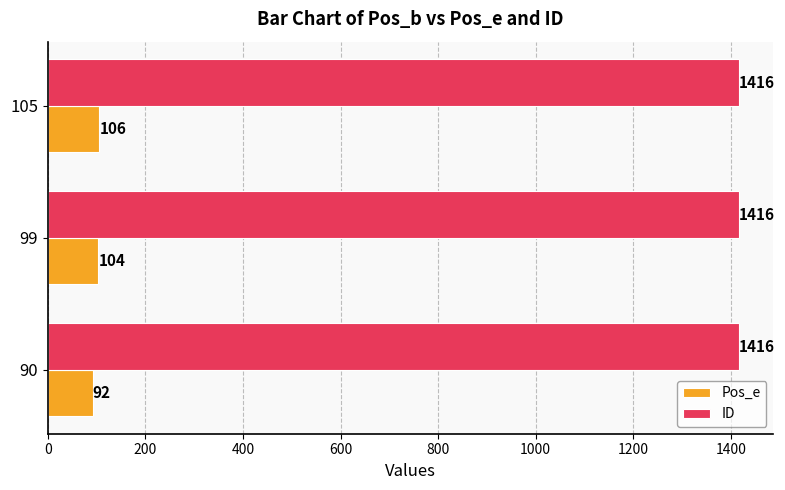

Rank the series by their maximum value, from highest to lowest.

ID, Pos_e